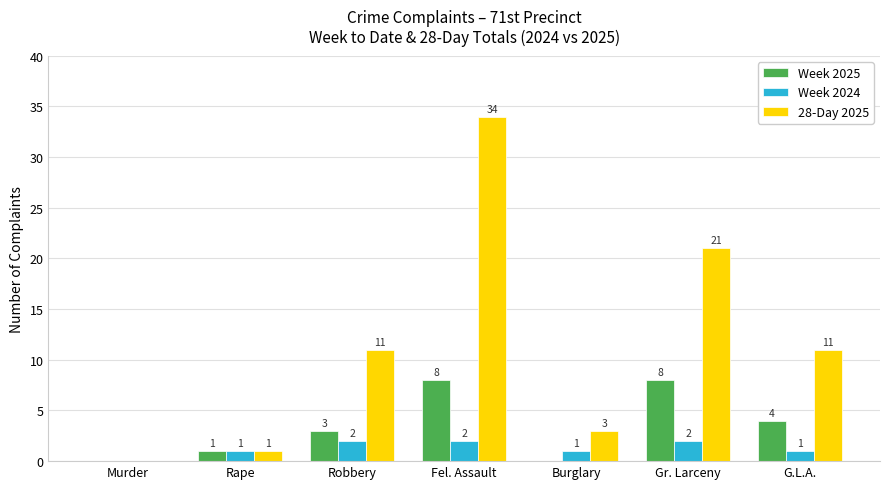

What is the greatest value displayed?

34